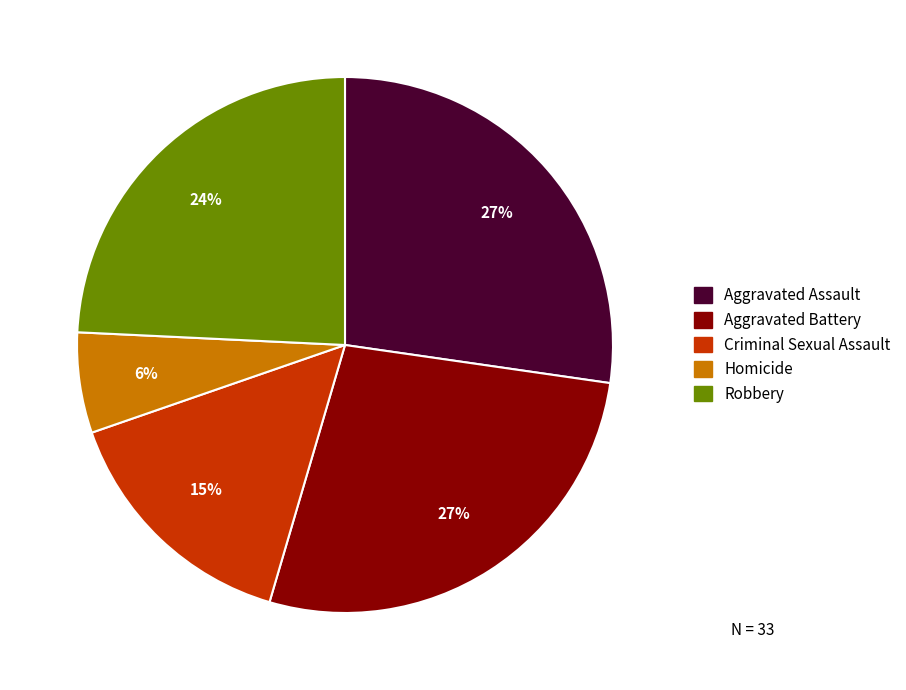

To the nearest percent, what is the difference between the largest and smallest slice percentages?

21%